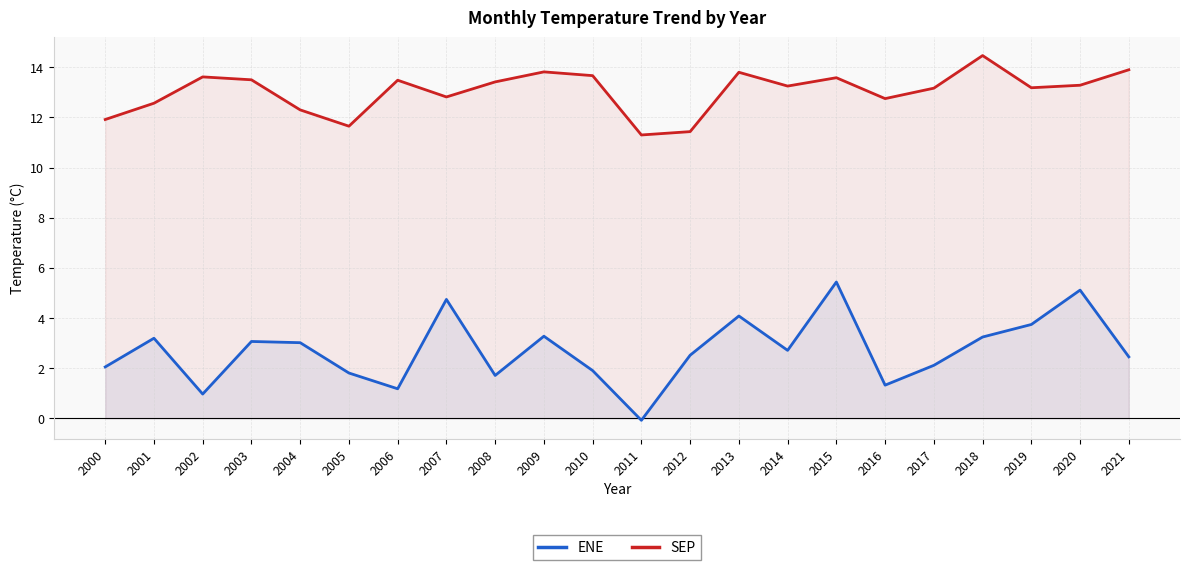

What is the total value across all series at 2019?

16.9